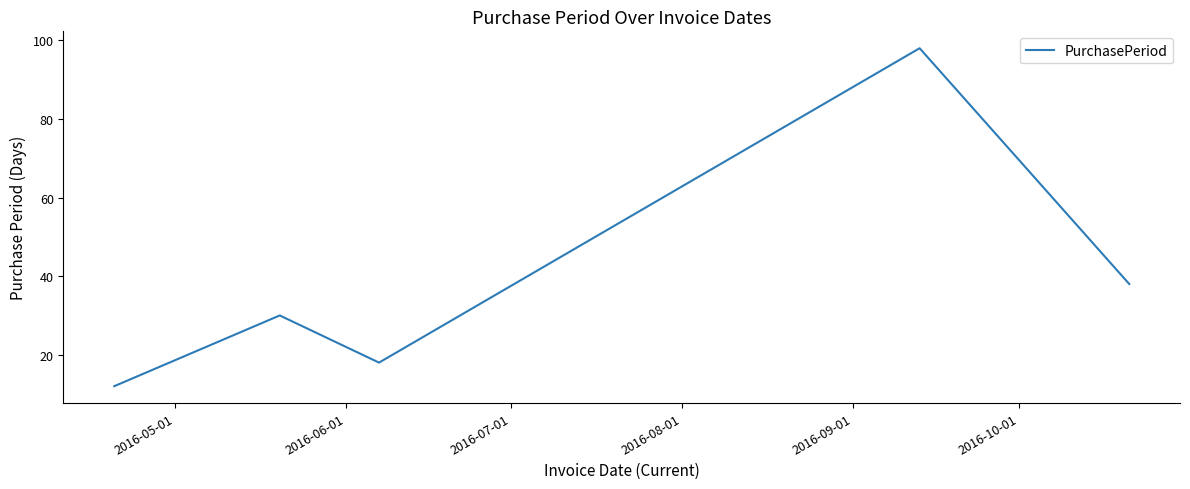

What is the maximum value shown in the chart?

98